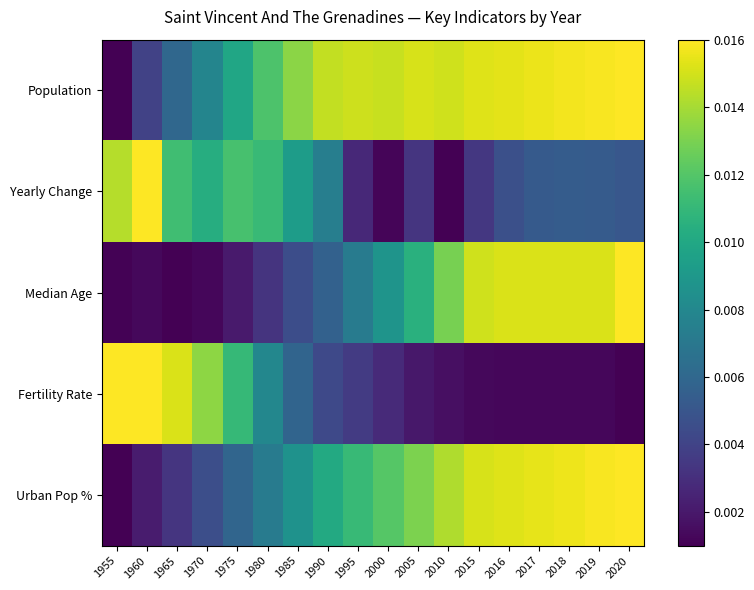

How many series are shown in this chart?

5